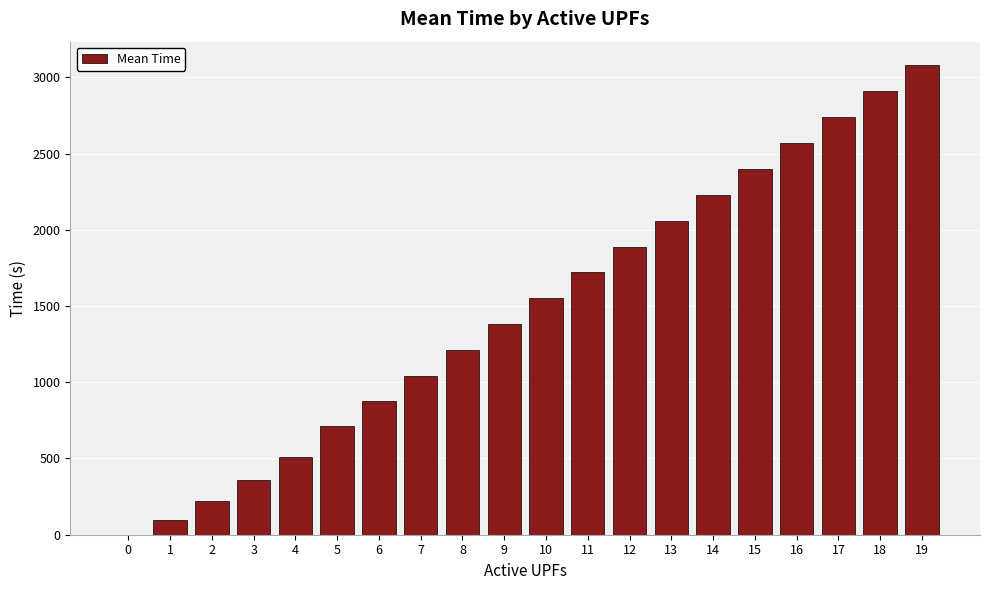

Does the chart contain stacked bars?

No